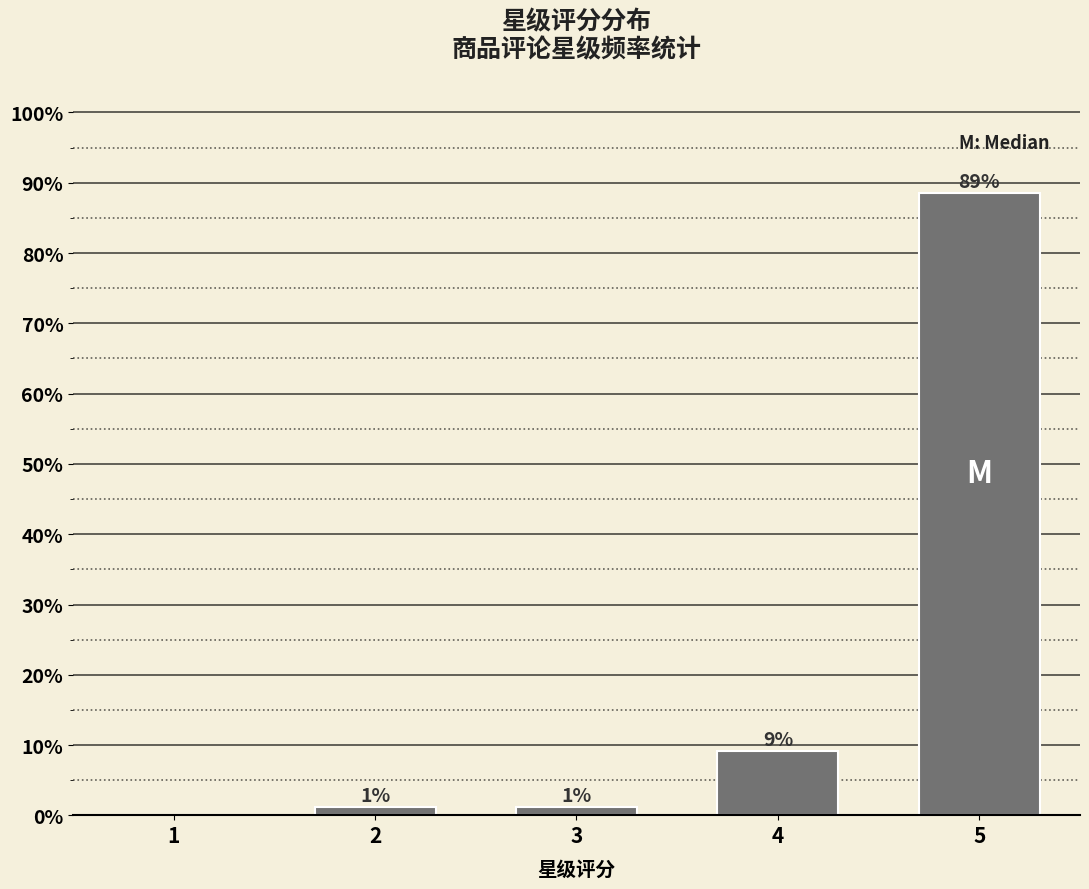

Are the bars horizontal?

No